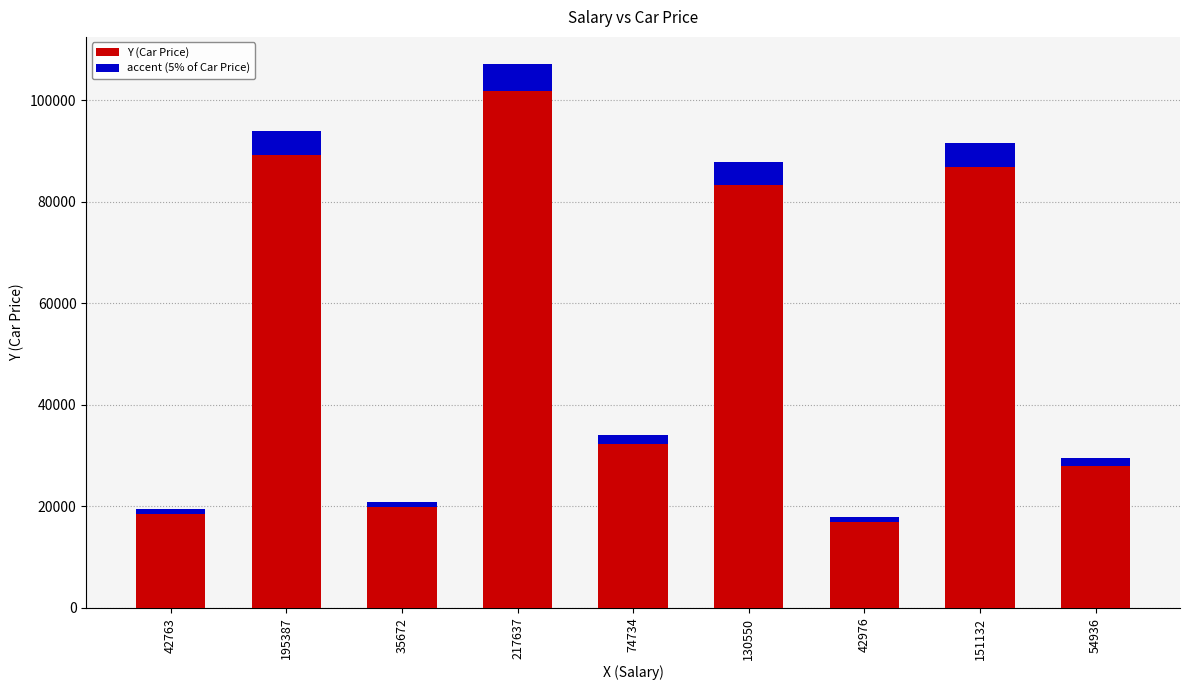

How many values in the Y (Car Price) series are below 34036?

4